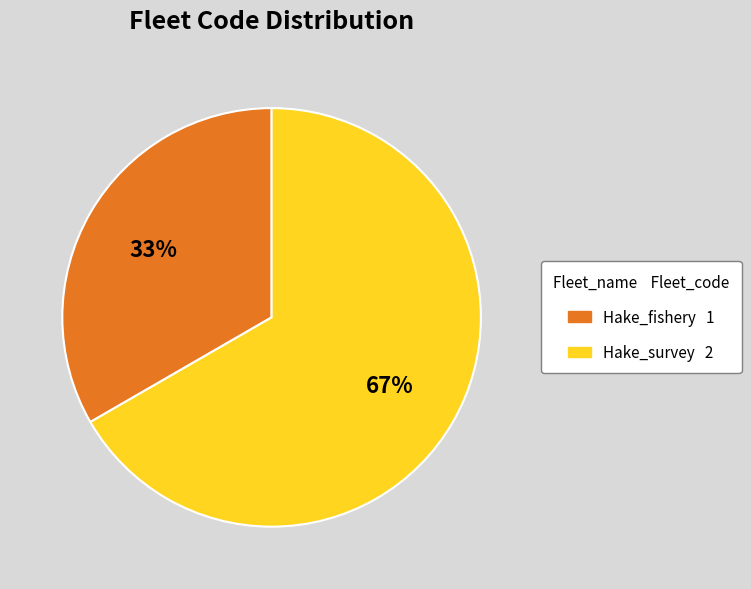

To the nearest percent, what portion does Hake_survey represent?

67%